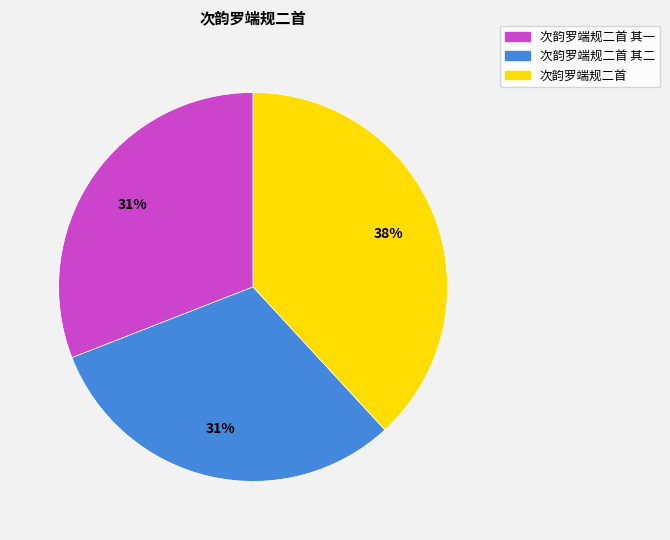

To the nearest percent, what portion does 次韵罗端规二首 represent?

38%